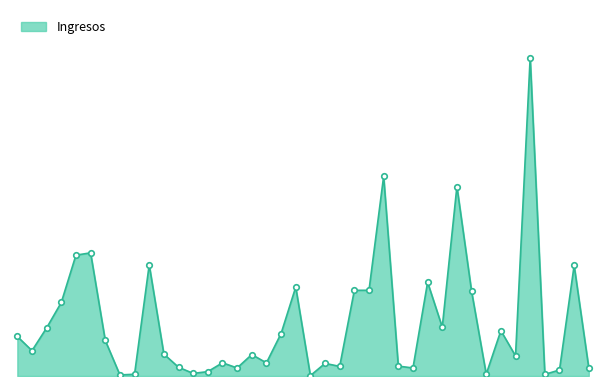

Does the chart have visible grid lines?

No